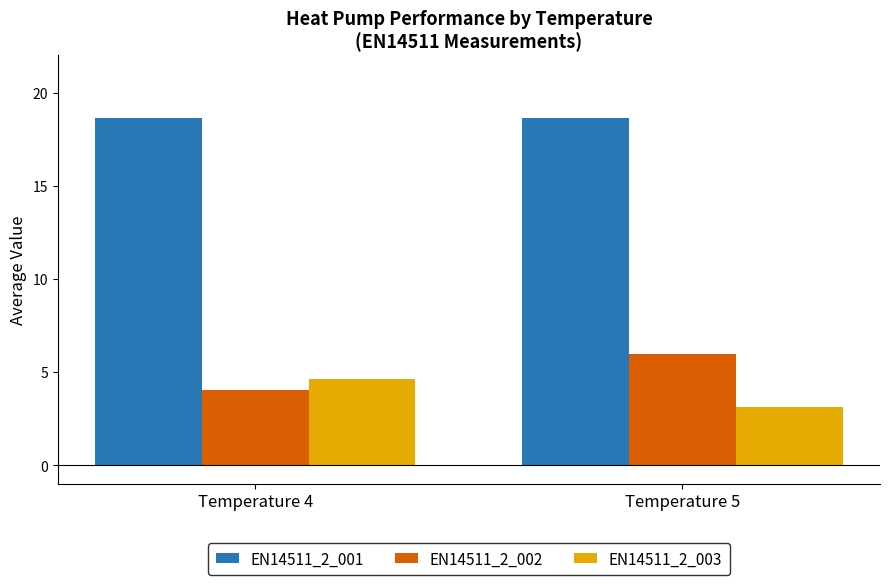

How many bars are there in each group?

3